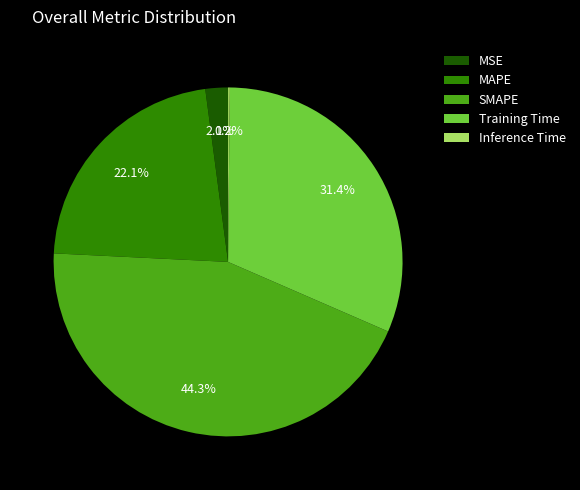

Which slice is the largest?

SMAPE